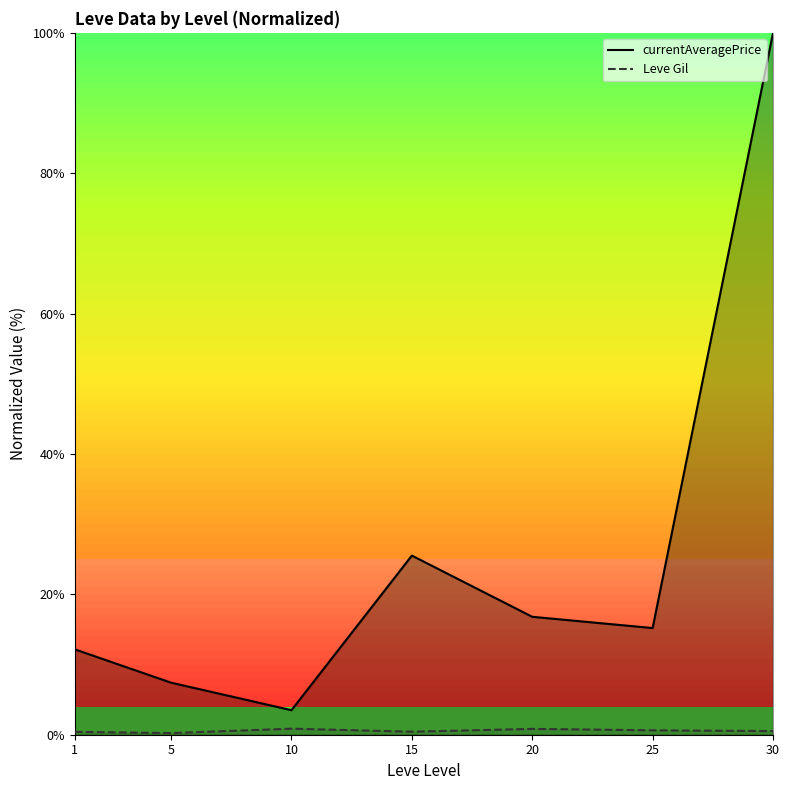

Reading left to right, what are all the values shown in this chart?

currentAveragePrice: 12.2	7.4	3.5	25.5	16.8	15.2	100.0
Leve Gil: 0.4	0.2	0.9	0.4	0.8	0.6	0.5